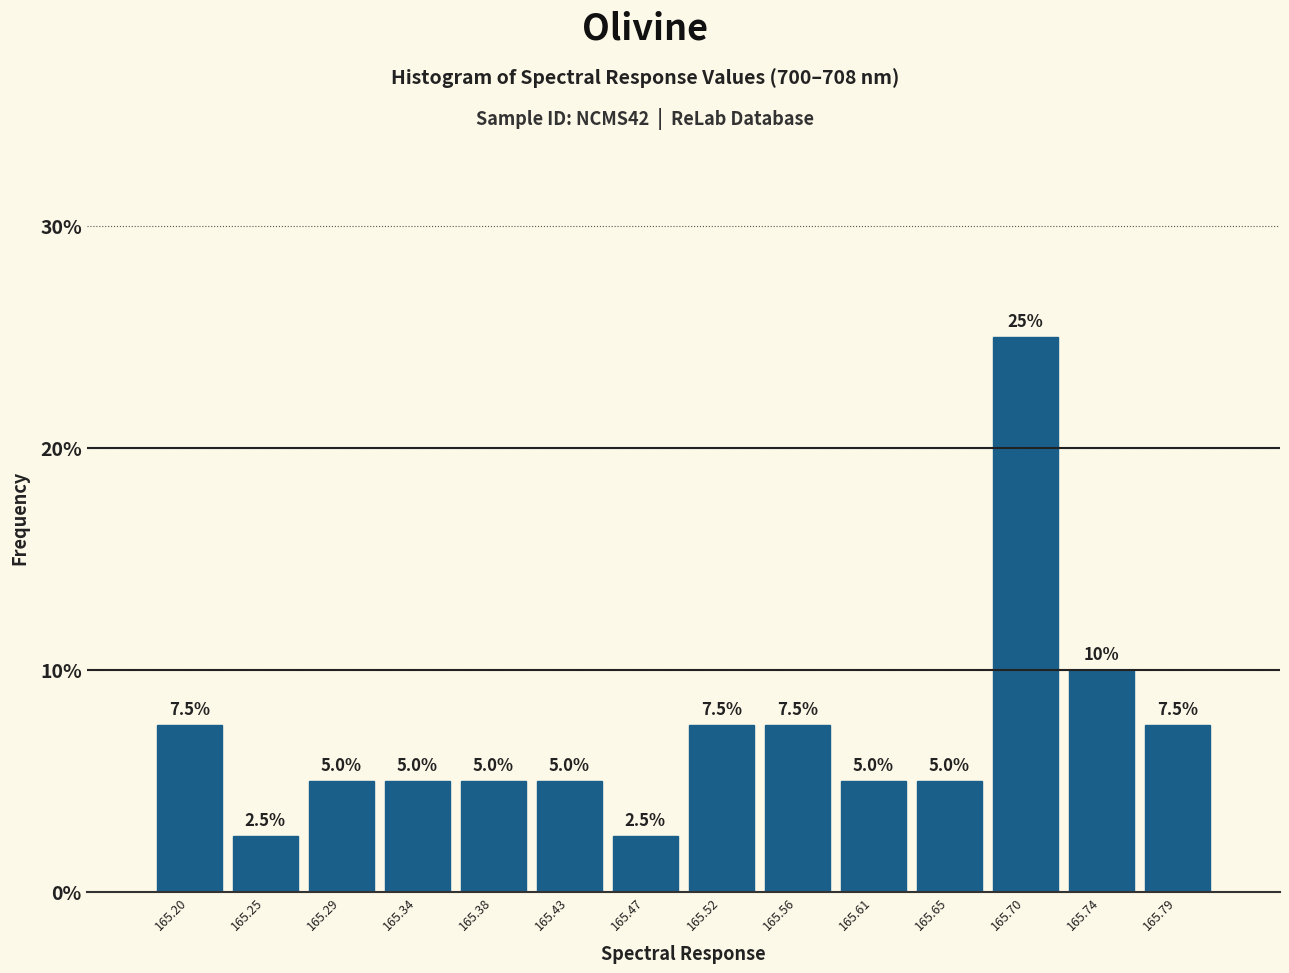

How tall is the bar that spans 165.405 to 165.450 on the x-axis?

5.0